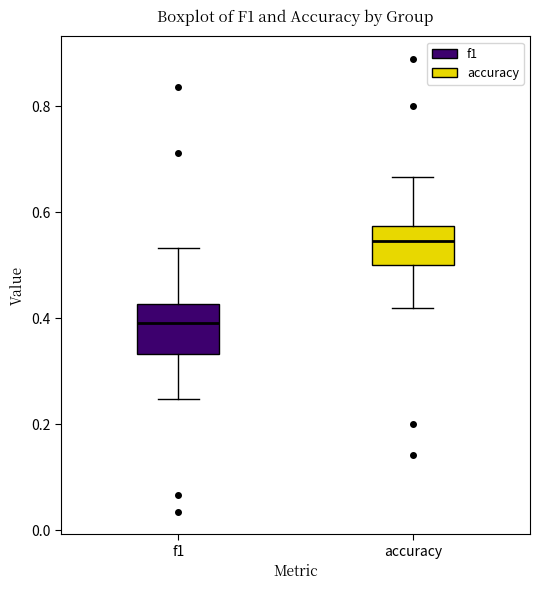

Which box has the lowest median line?

f1